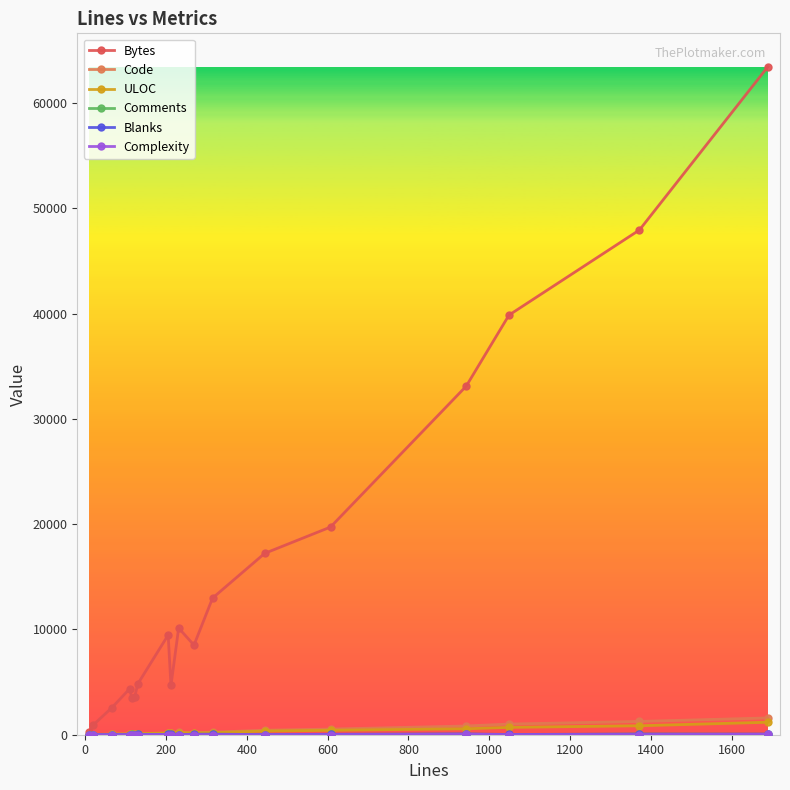

Which series has the largest range (max minus min)?

Bytes